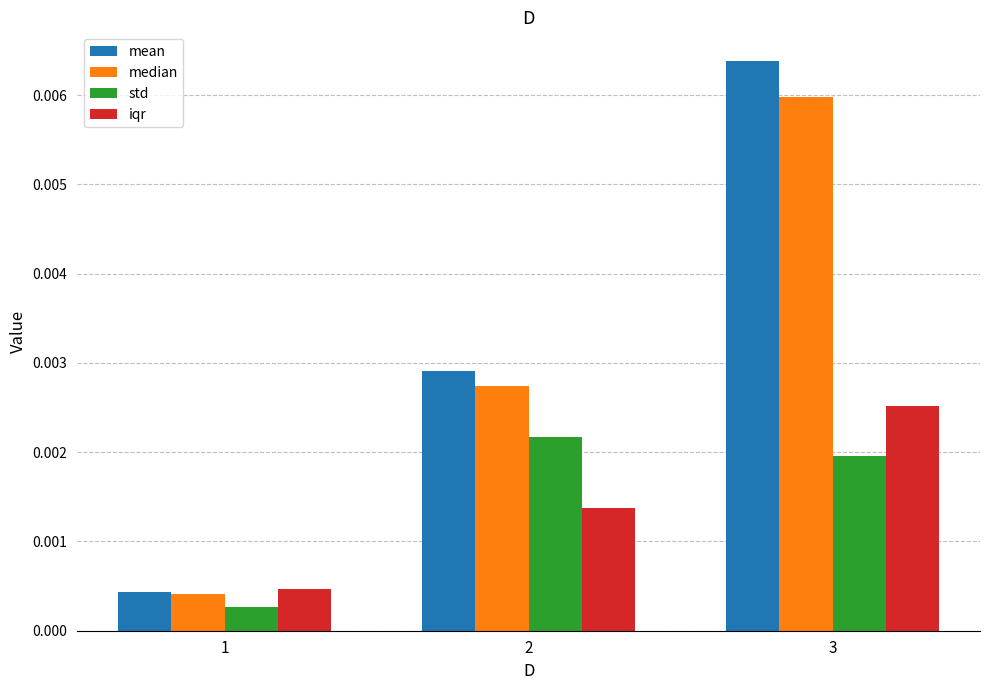

At 2, list the series in order from smallest to largest.

iqr, std, median, mean